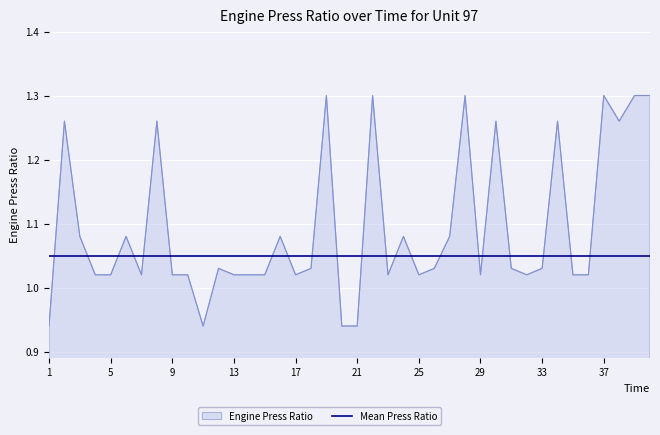

Rank the series by their average value, from highest to lowest.

Engine Press Ratio, Mean Press Ratio